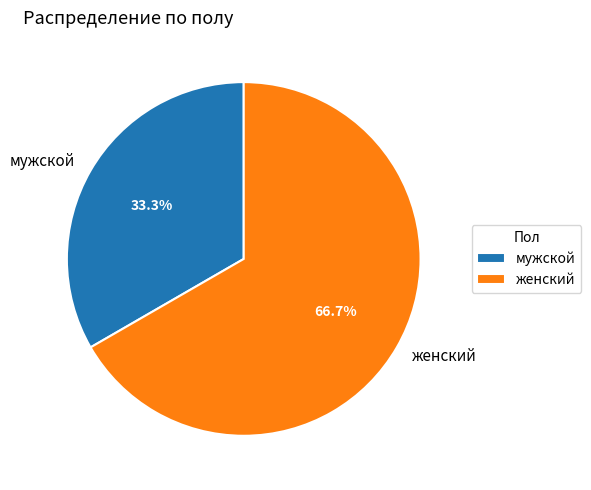

Rank the categories by value from highest to lowest.

женский, мужской